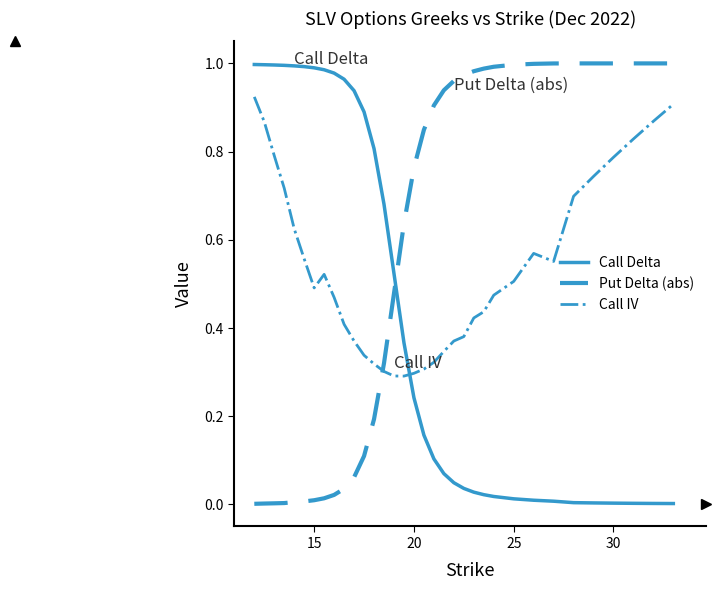

List the series in order of their overall mean, lowest first.

Call Delta, Call IV, Put Delta (abs)